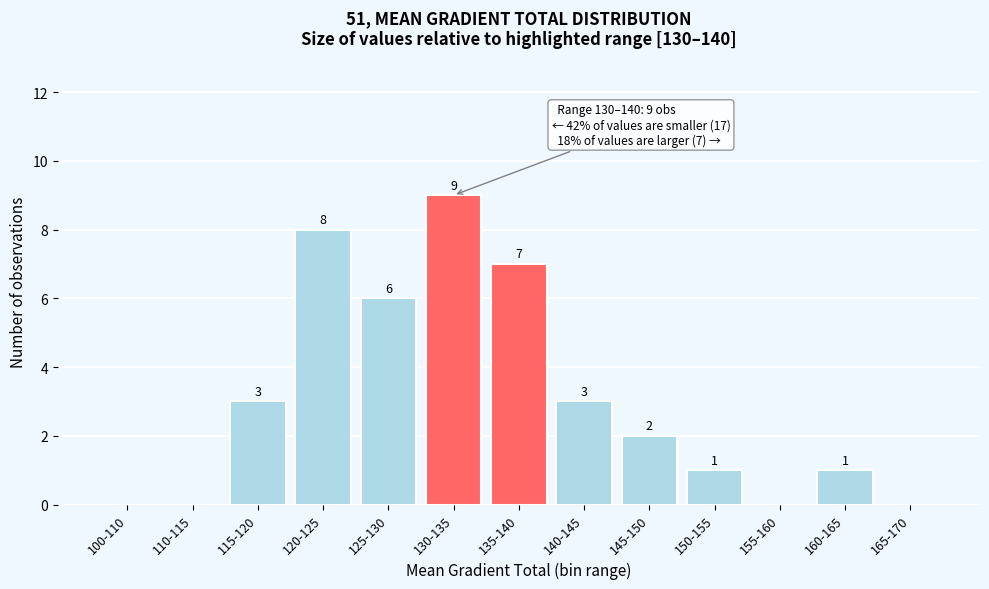

Reading left to right, extract all data points from this chart.

100-110=0	110-115=0	115-120=3	120-125=8	125-130=6	130-135=9	135-140=7	140-145=3	145-150=2	150-155=1	155-160=0	160-165=1	165-170=0